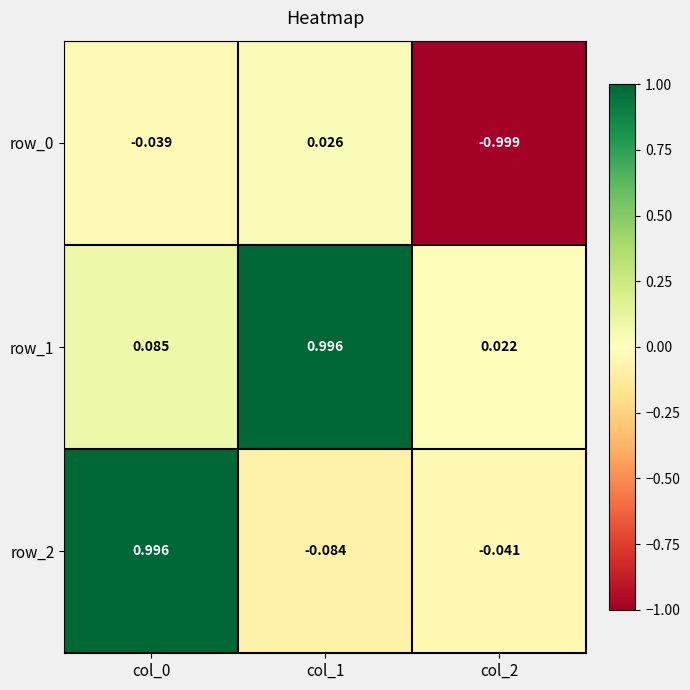

Is the value of row_0 at col_2 greater than the value of row_2 at col_0?

No